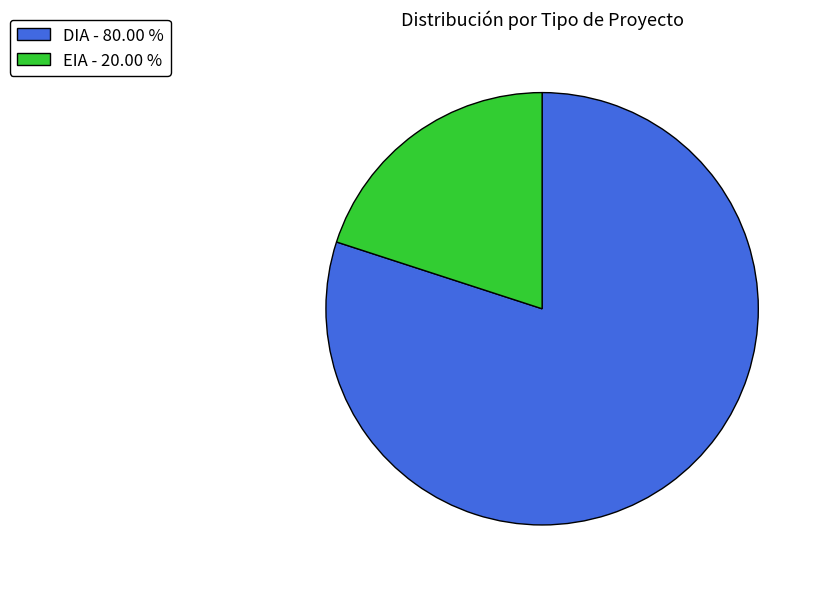

Rank the categories by value from lowest to highest.

EIA, DIA